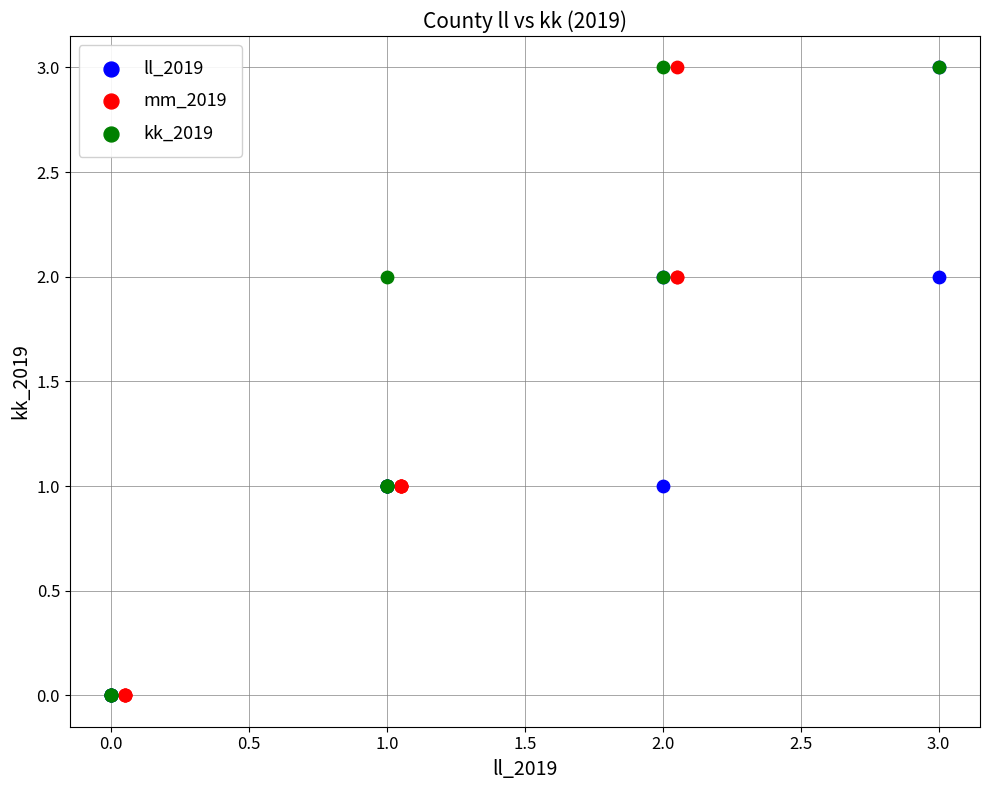

What are all the series names shown in the legend?

ll_2019, mm_2019, kk_2019